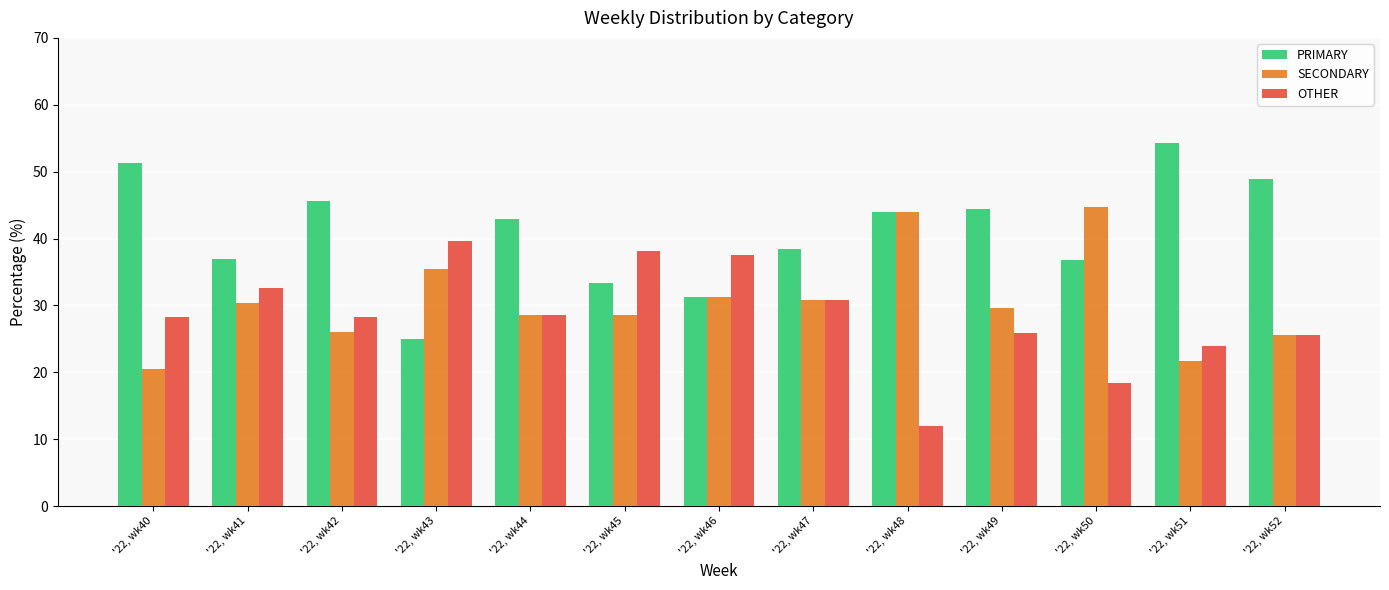

What is the smallest value displayed?

12.0